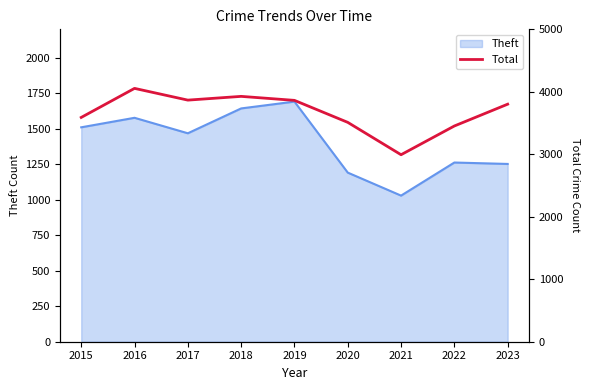

Rank the categories by value from highest to lowest.

2016, 2018, 2017, 2019, 2023, 2015, 2020, 2022, 2021